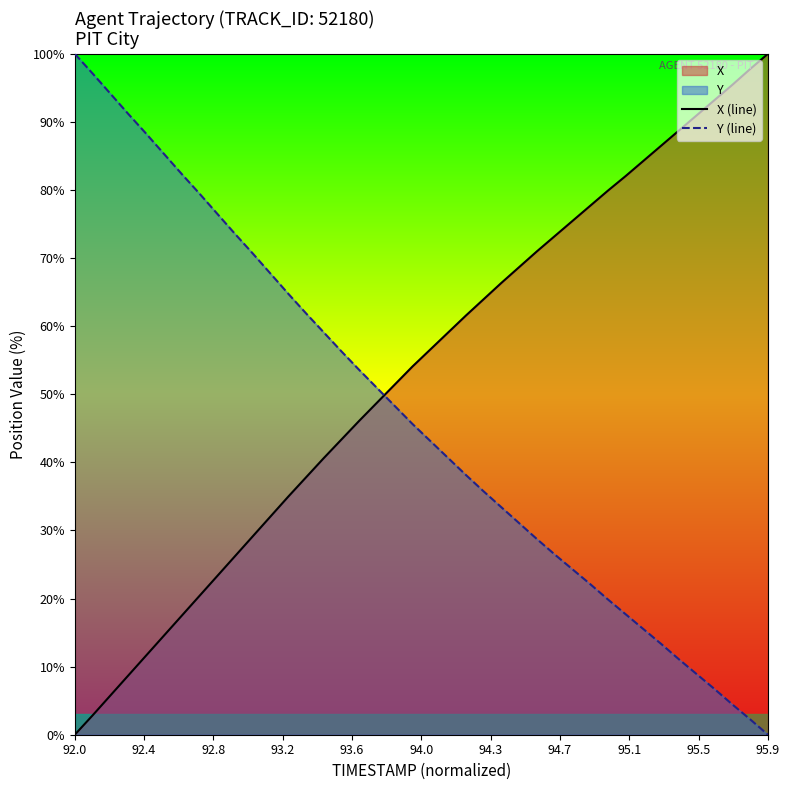

What is the maximum value for Y (line)?

100.0